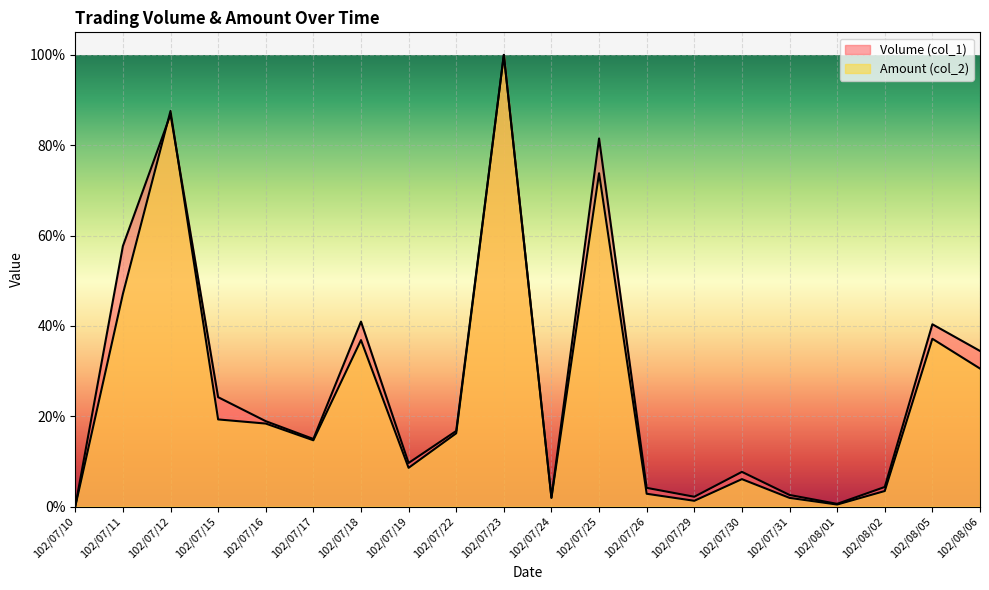

Which category has the highest value across all series?

102/07/23